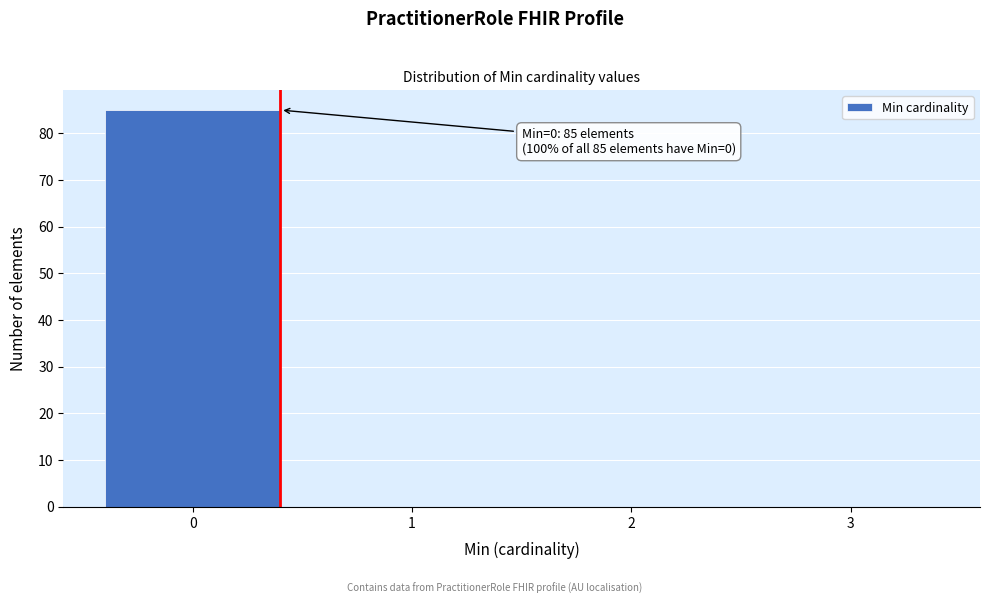

Reading left to right, transcribe all the data shown in this chart.

0=85	1=0	2=0	3=0